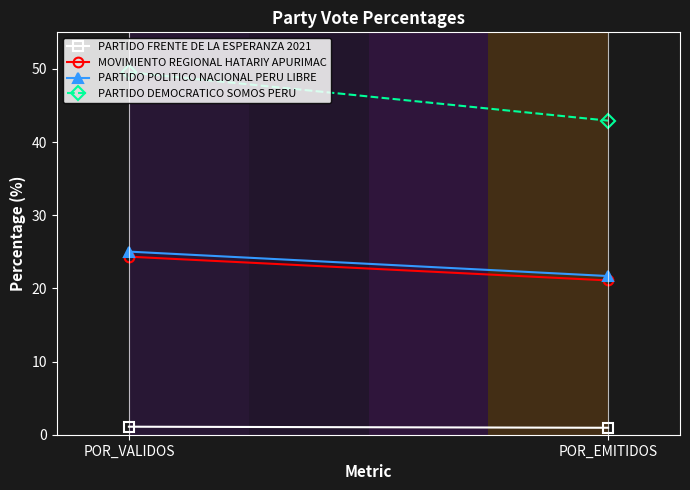

List the labels in order of PARTIDO POLITICO NACIONAL PERU LIBRE value, smallest first.

POR_EMITIDOS, POR_VALIDOS